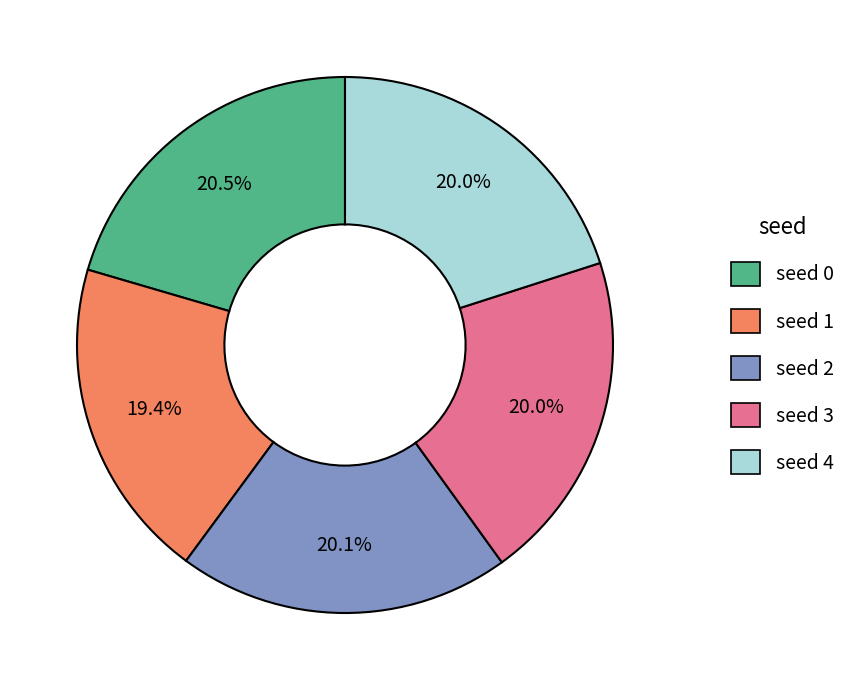

To the nearest percent, what is the combined percentage of seed 4 and seed 1?

39%